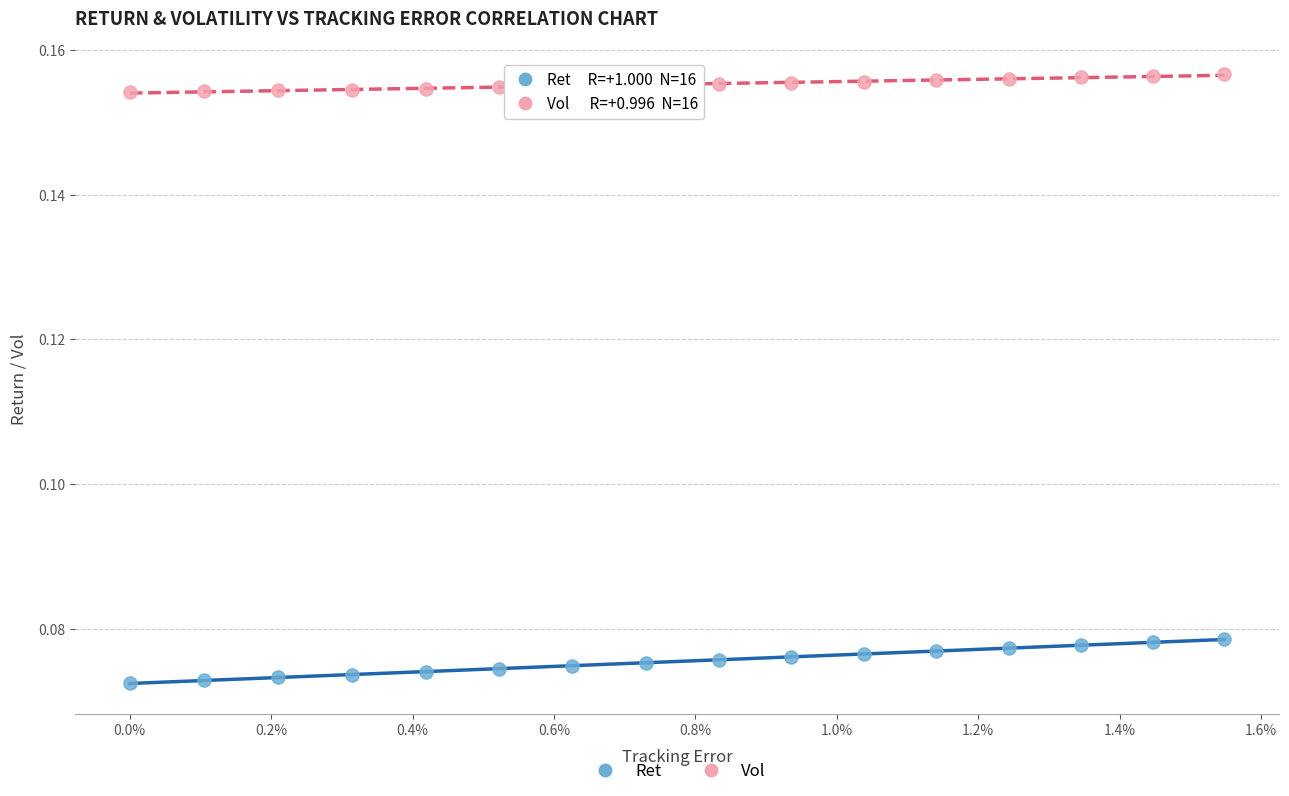

Which series contains the lowest Y value?

Ret